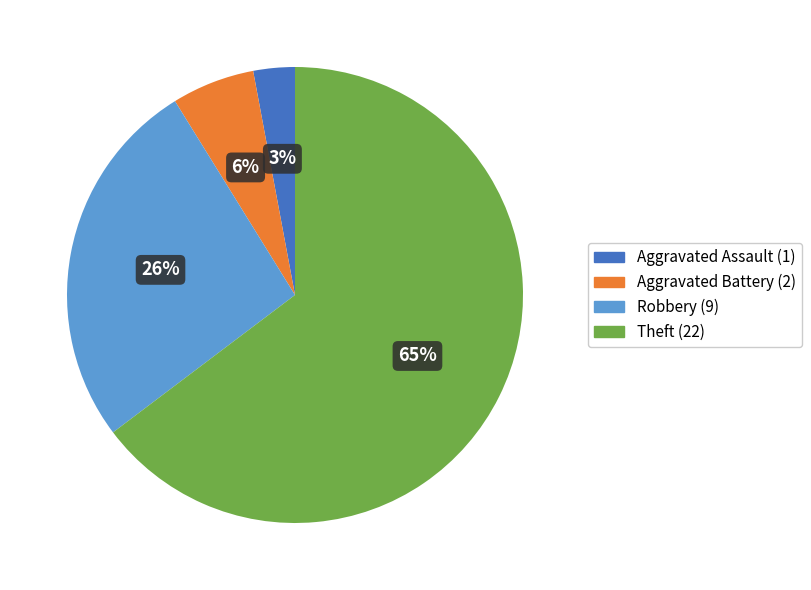

To the nearest percent, what is the difference between the largest and smallest slice percentages?

62%